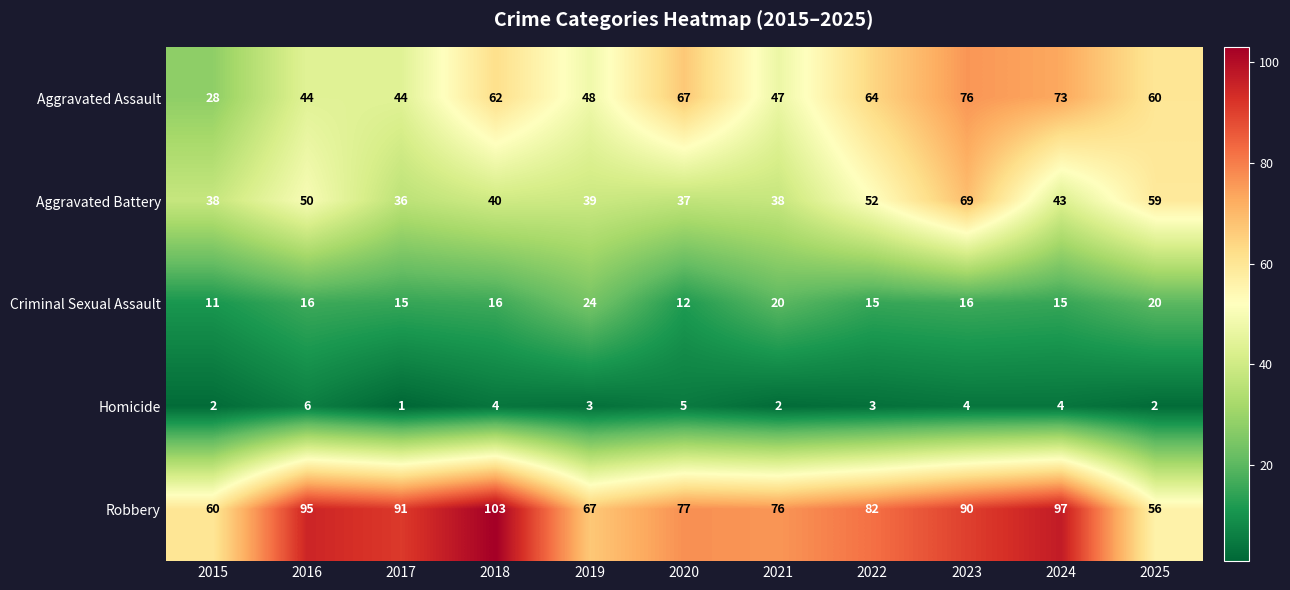

At which label is Robbery closest to 79?

2020